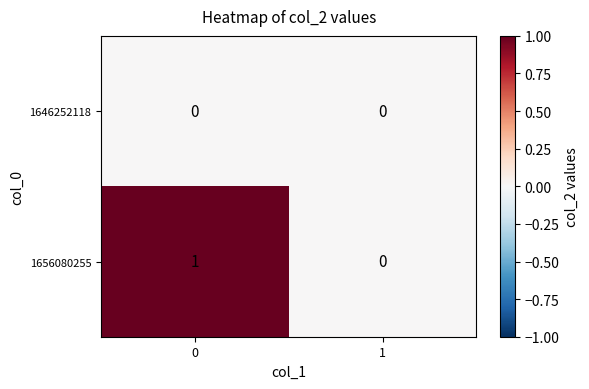

Rank the series by their maximum value, from lowest to highest.

1646252118, 1656080255